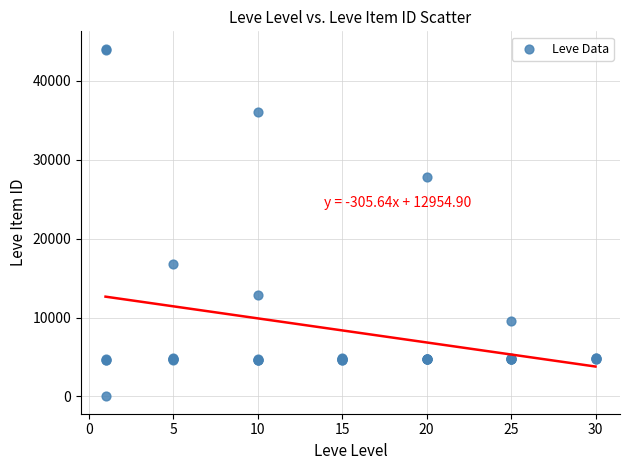

What Y value in the scatter plot is closest to 22050?

16734